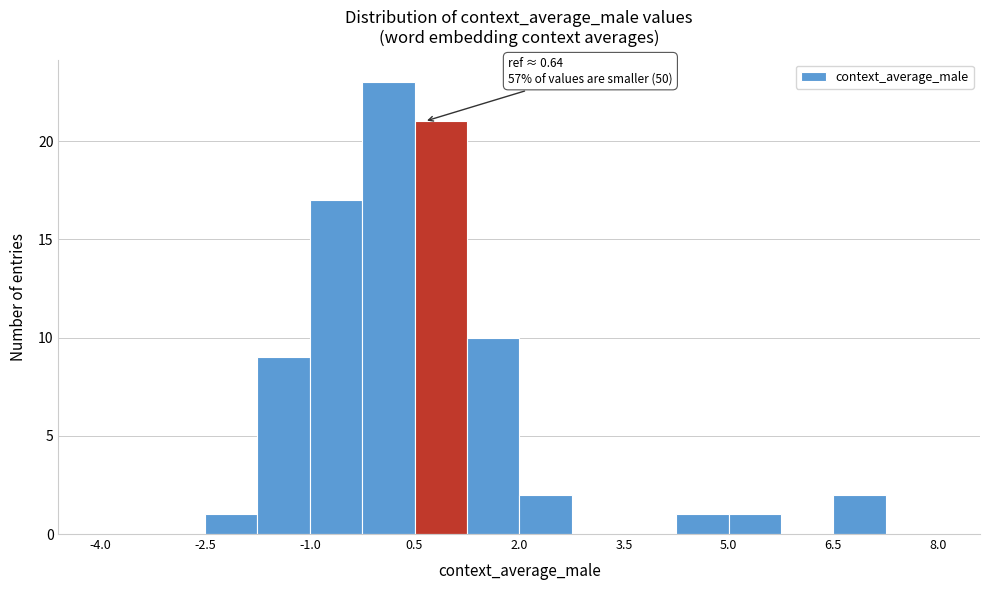

Around what value on the x-axis is the tallest bar? Give the approximate position of its centre, as read against the axis.

0.2